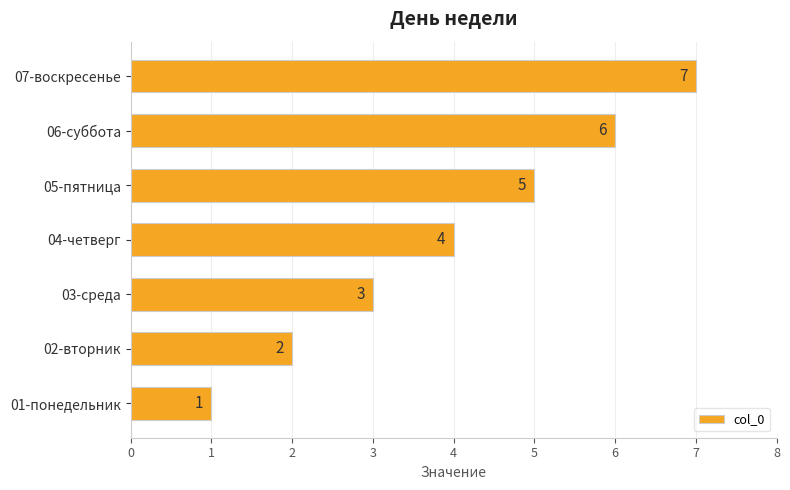

Are the bars horizontal?

Yes